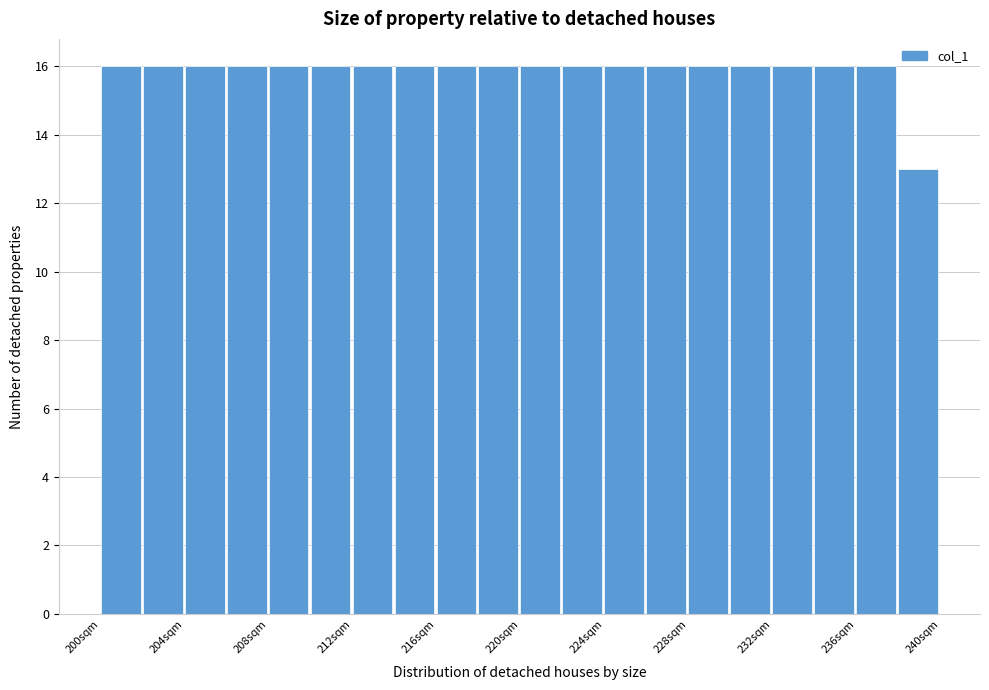

Reading left to right, list every bar in this chart as the range it spans on the x-axis followed by its height. The values are not printed on the chart, so give them approximately, as read against the axis.

200 to 202: 16
202 to 204: 16
204 to 206: 16
206 to 208: 16
208 to 210: 16
210 to 212: 16
212 to 214: 16
214 to 216: 16
216 to 218: 16
218 to 220: 16
220 to 222: 16
222 to 224: 16
224 to 226: 16
226 to 228: 16
228 to 230: 16
230 to 232: 16
232 to 234: 16
234 to 236: 16
236 to 238: 16
238 to 240: 13